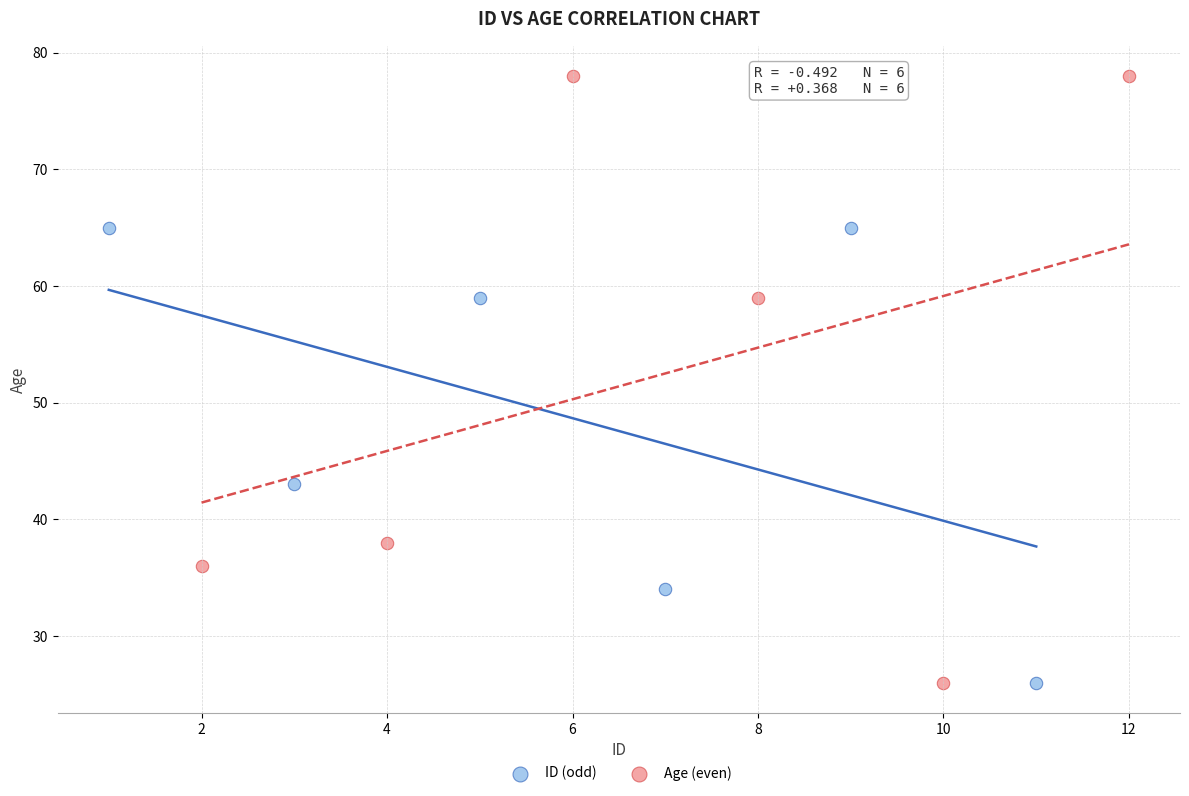

What are all the series names shown in the legend?

ID (odd), Age (even)